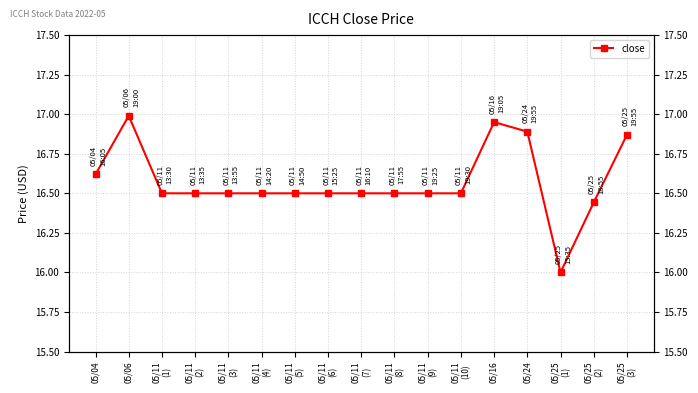

The value at 05/11
(8) is 26.2. True or false?

False